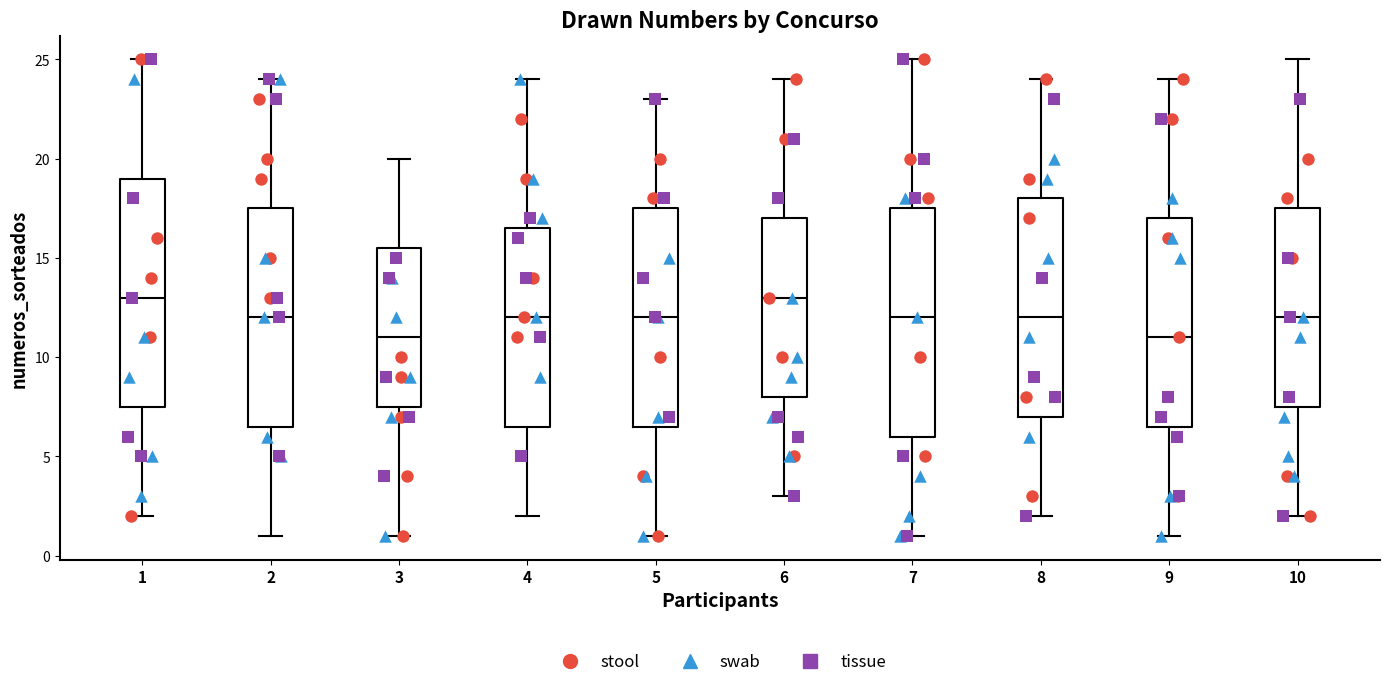

Reading left to right, transcribe this box plot: for each box, give where its median line is, the range the box spans, and where its two whiskers end, as read against the y-axis. The values are not printed on the chart, so give them approximately, as read against the axis.

1: median 13.0, box 7.5 to 19.0, whiskers 2.0 to 25.0
2: median 12.0, box 6.5 to 17.5, whiskers 1.0 to 24.0
3: median 11.0, box 7.5 to 15.5, whiskers 1.0 to 20.0
4: median 12.0, box 6.5 to 16.5, whiskers 2.0 to 24.0
5: median 12.0, box 6.5 to 17.5, whiskers 1.0 to 23.0
6: median 13.0, box 8.0 to 17.0, whiskers 3.0 to 24.0
7: median 12.0, box 6.0 to 17.5, whiskers 1.0 to 25.0
8: median 12.0, box 7.0 to 18.0, whiskers 2.0 to 24.0
9: median 11.0, box 6.5 to 17.0, whiskers 1.0 to 24.0
10: median 12.0, box 7.5 to 17.5, whiskers 2.0 to 25.0